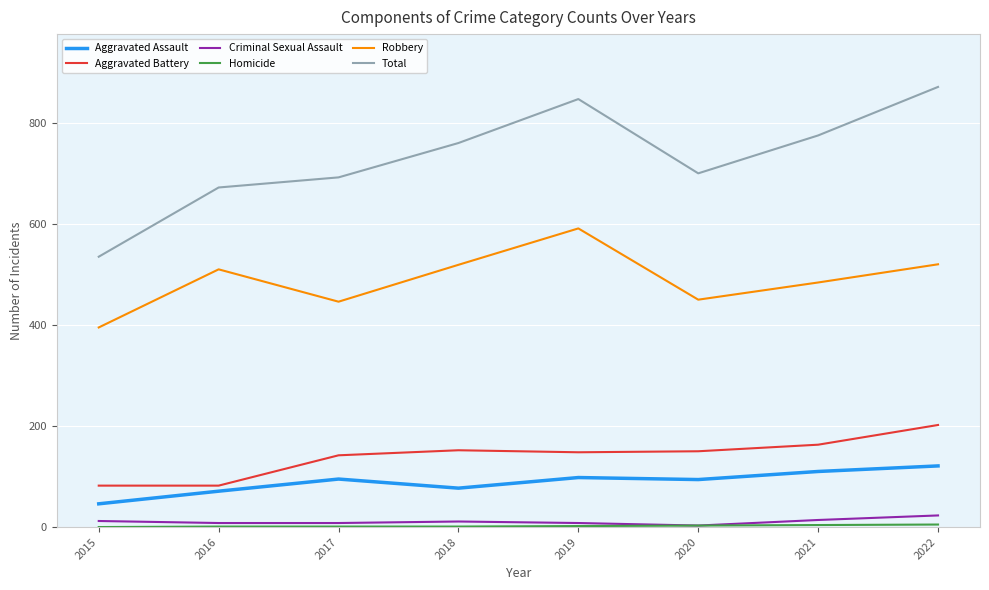

Which category has the highest value in the Total series?

2022